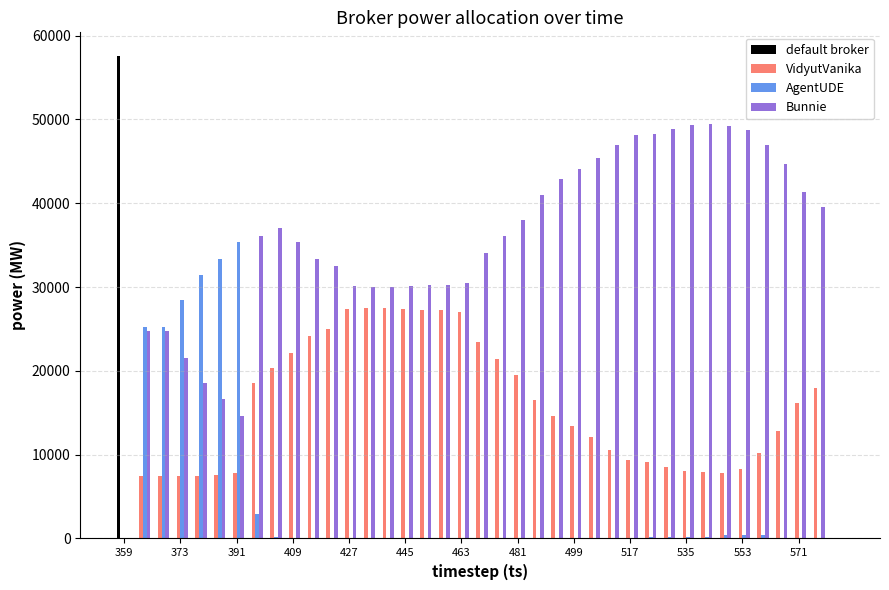

What is the sum of all VidyutVanika values?

594217